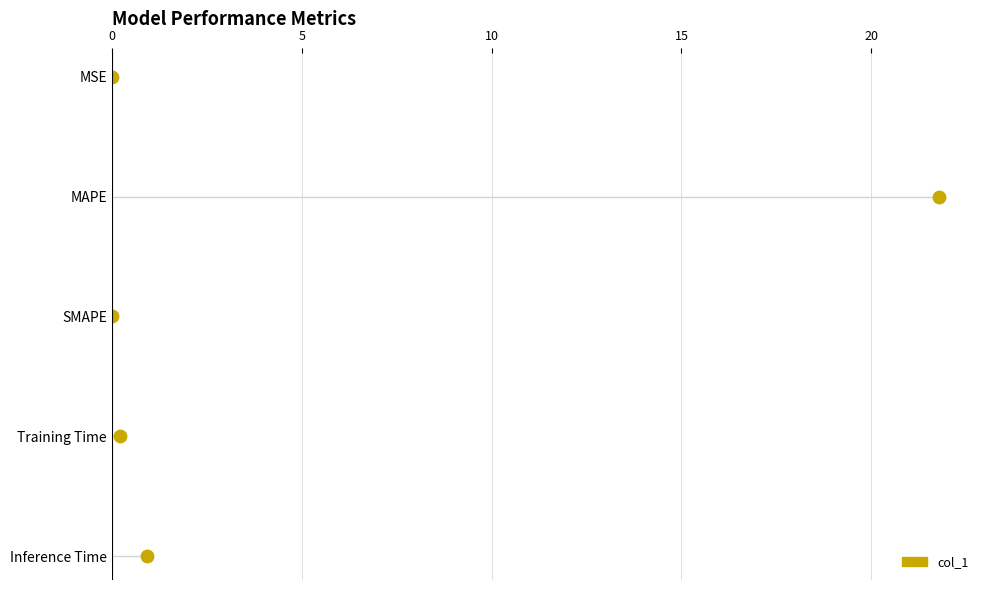

Which has a higher value, 20 or 0?

20